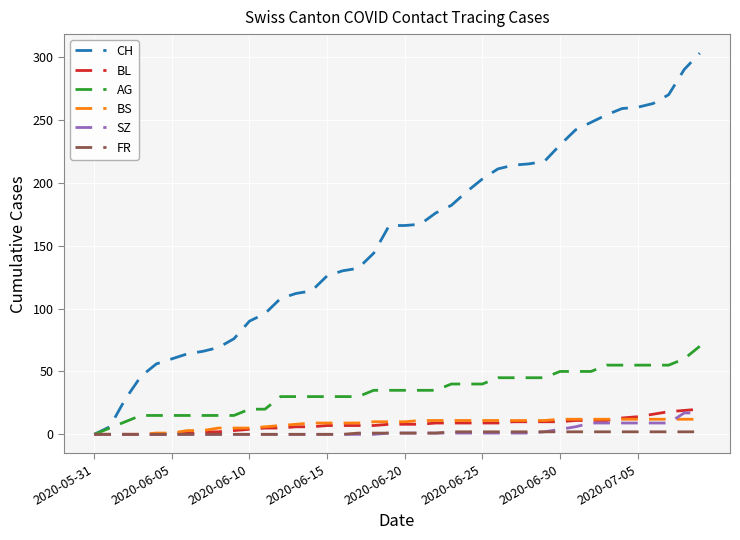

What is the greatest value displayed?

303